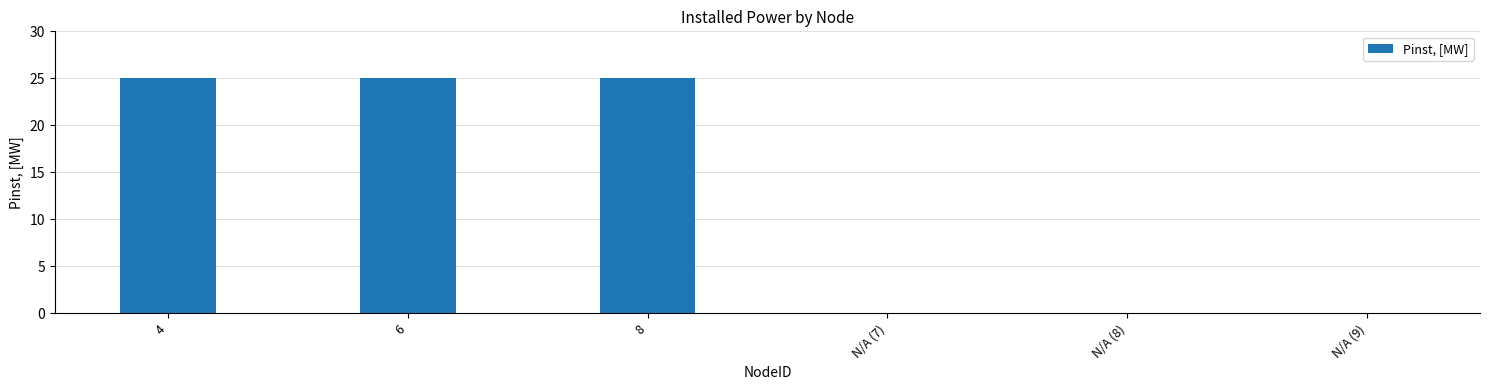

What is the difference between the values at N/A (8) and 8?

25